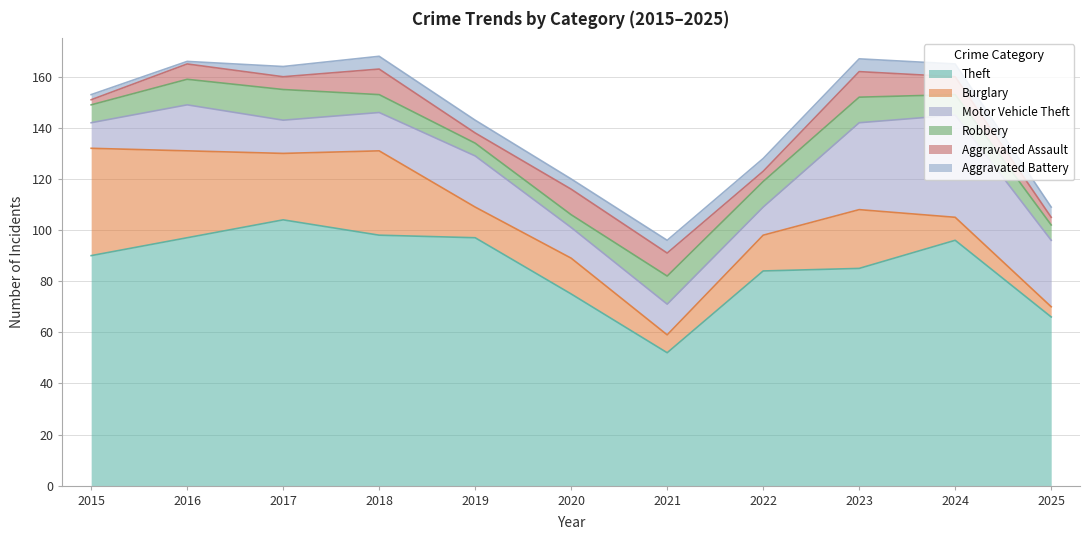

Is the value of Burglary at 2018 greater than the value of Theft at 2019?

No